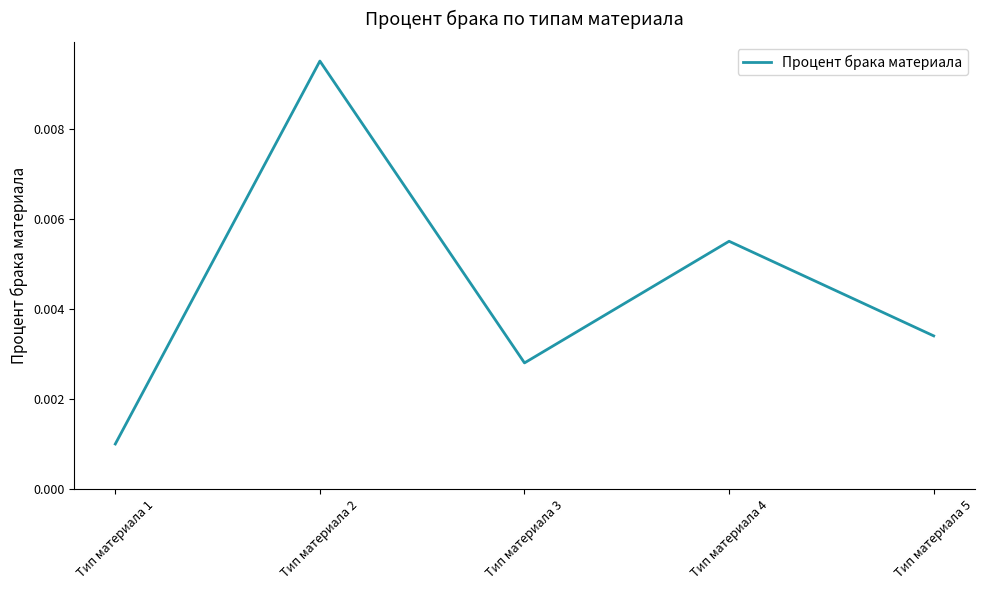

How many interior local valleys (lower than both neighbors) does the data have?

1